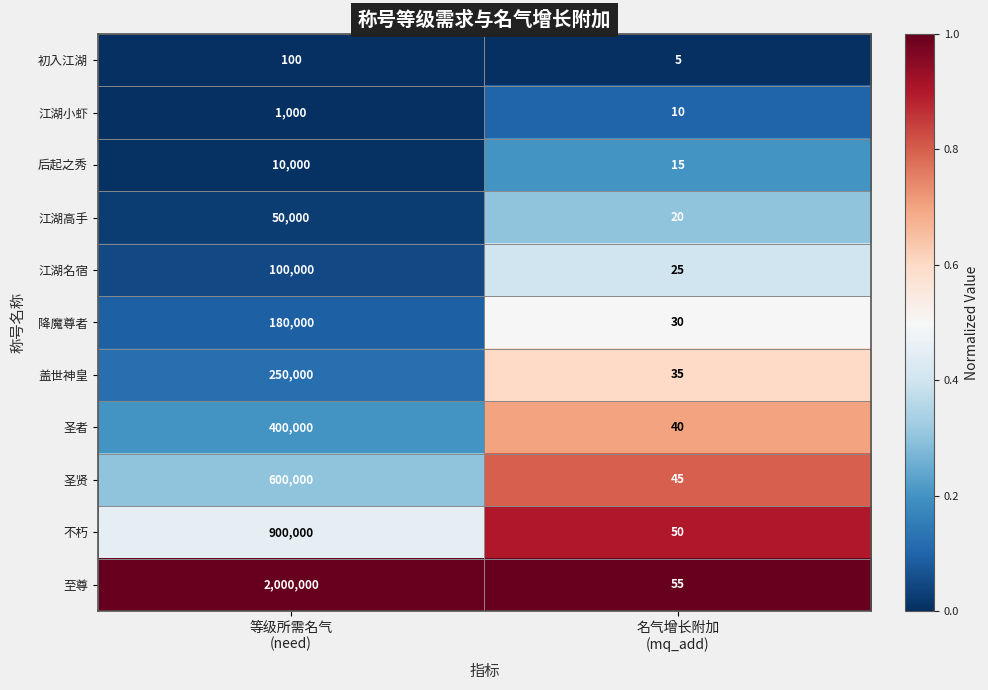

What is the difference between the maximum and minimum values in the 盖世神皇 series?

249965